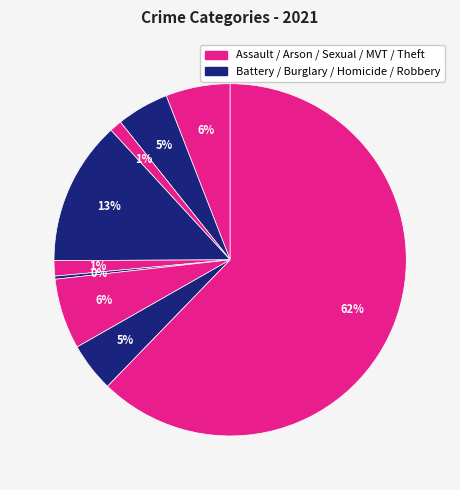

How many slices are in this pie chart?

9